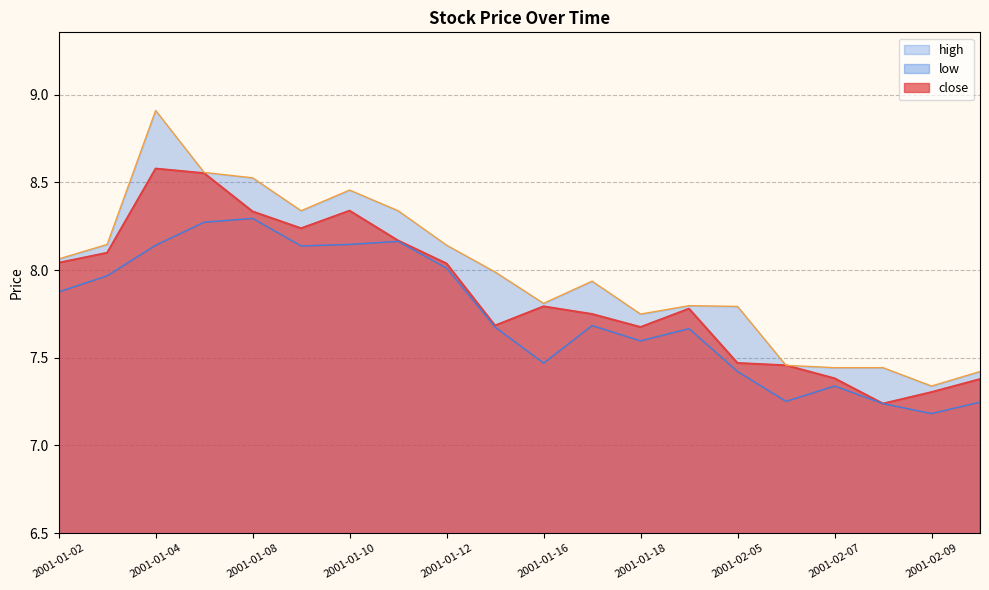

What is the total value across all series at 2001-02-06?

22.2